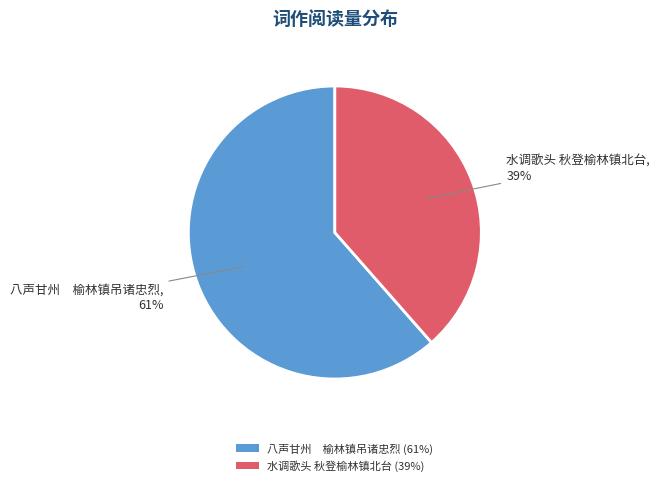

True or false: 八声甘州 榆林镇吊诸忠烈 (61%) accounts for 61% of the total.

True